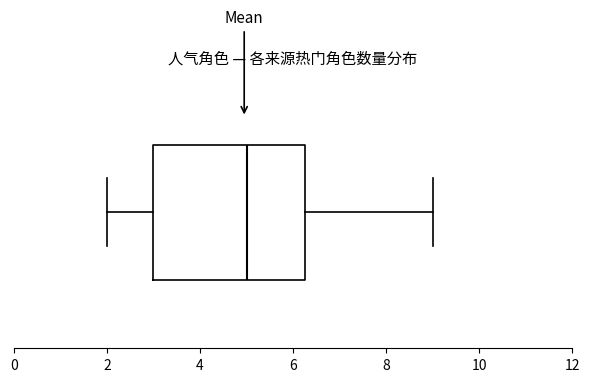

Read this box plot against the x-axis: the position of the median line, the range covered by the box, and the ends of both whiskers. The values are not printed on the chart, so give them approximately, as read against the axis.

median 5.0, box 3.0 to 6.2, whiskers 2.0 to 9.0